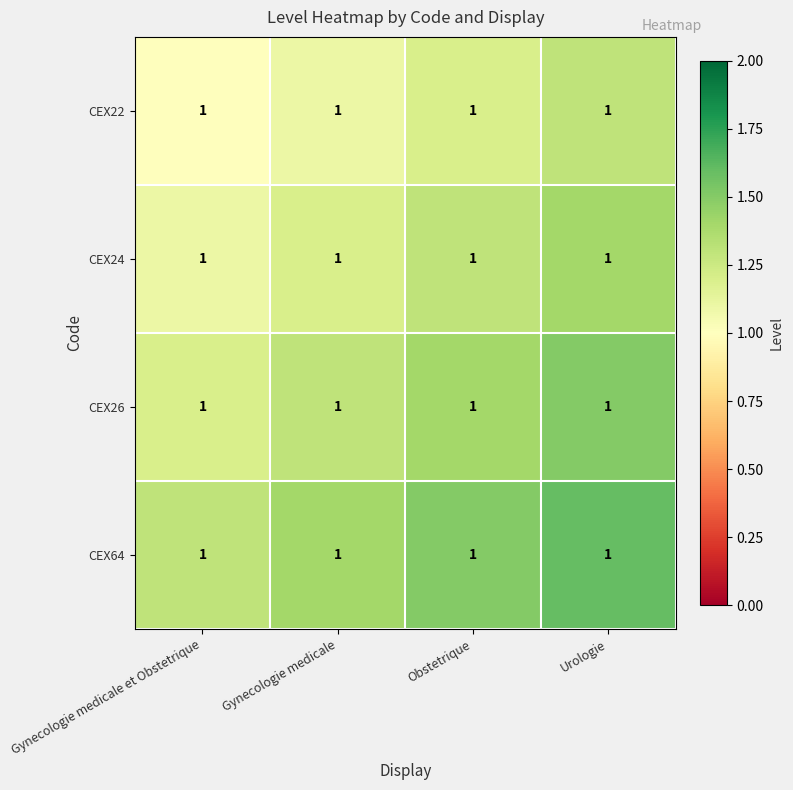

Rank the series by their average value, from highest to lowest.

CEX64, CEX26, CEX24, CEX22